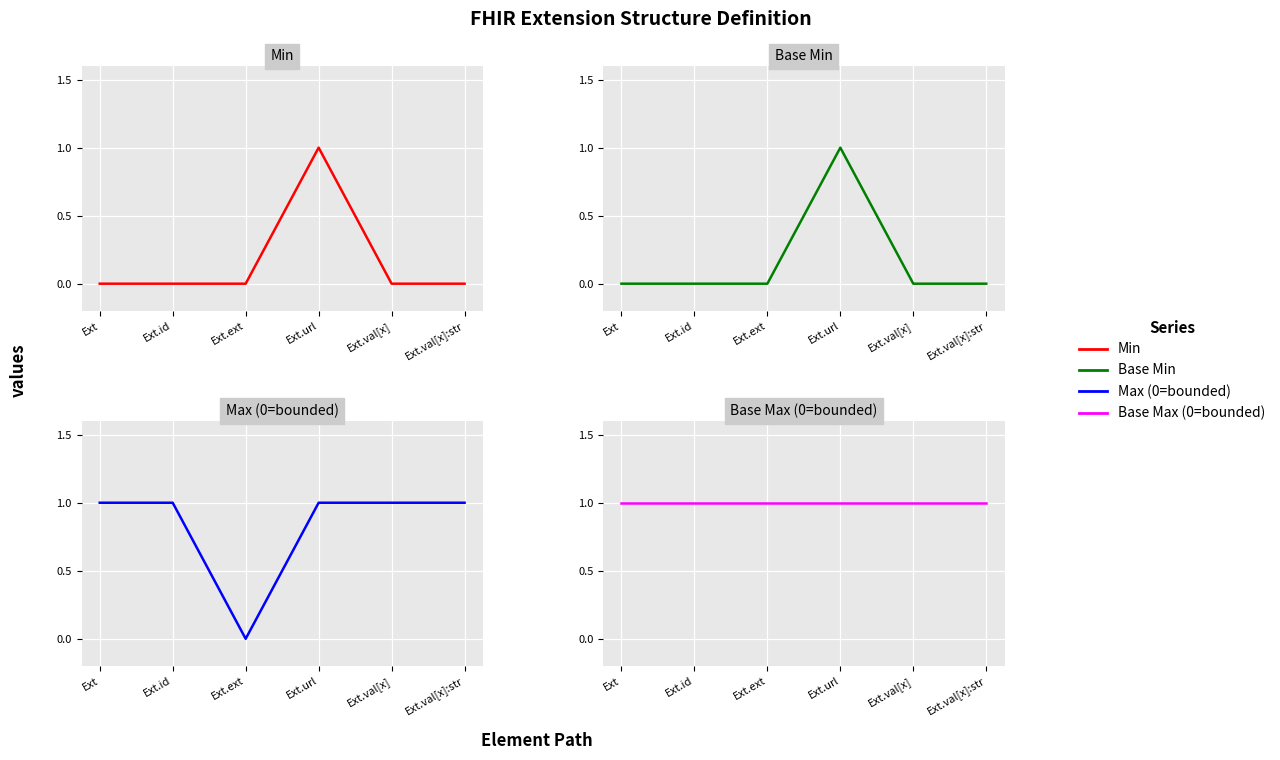

Rank the categories by Min value from lowest to highest.

Ext, Ext.id, Ext.ext, Ext.val[x], Ext.val[x]:str, Ext.url